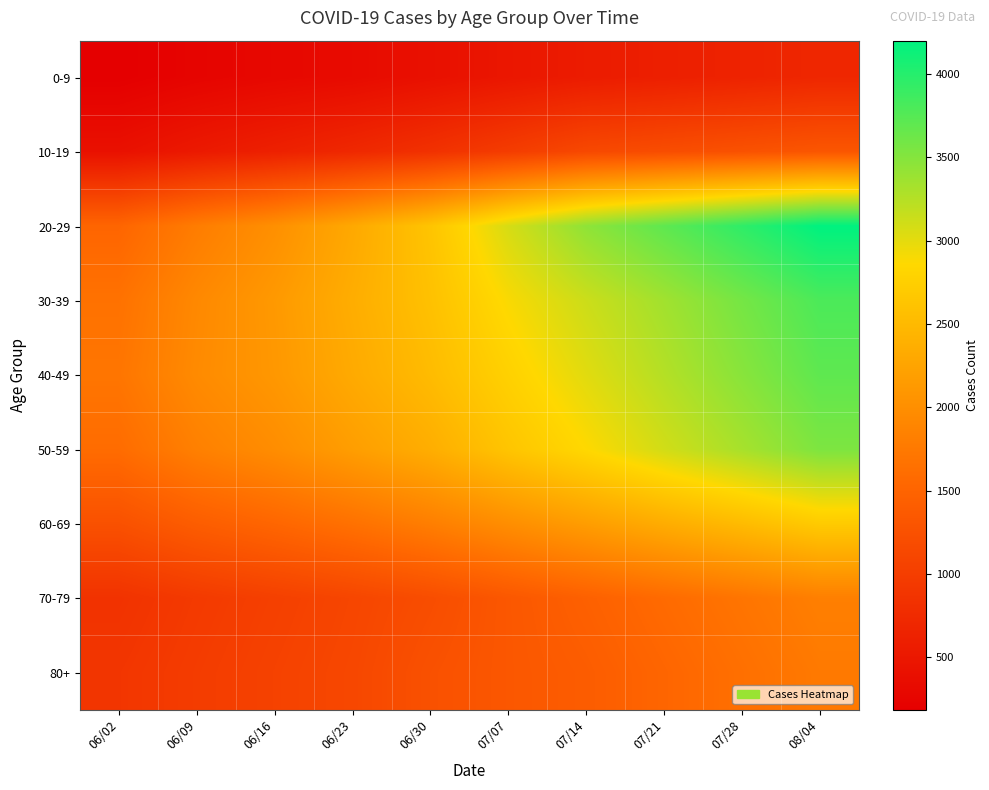

Which series has the largest total across all categories?

20-29